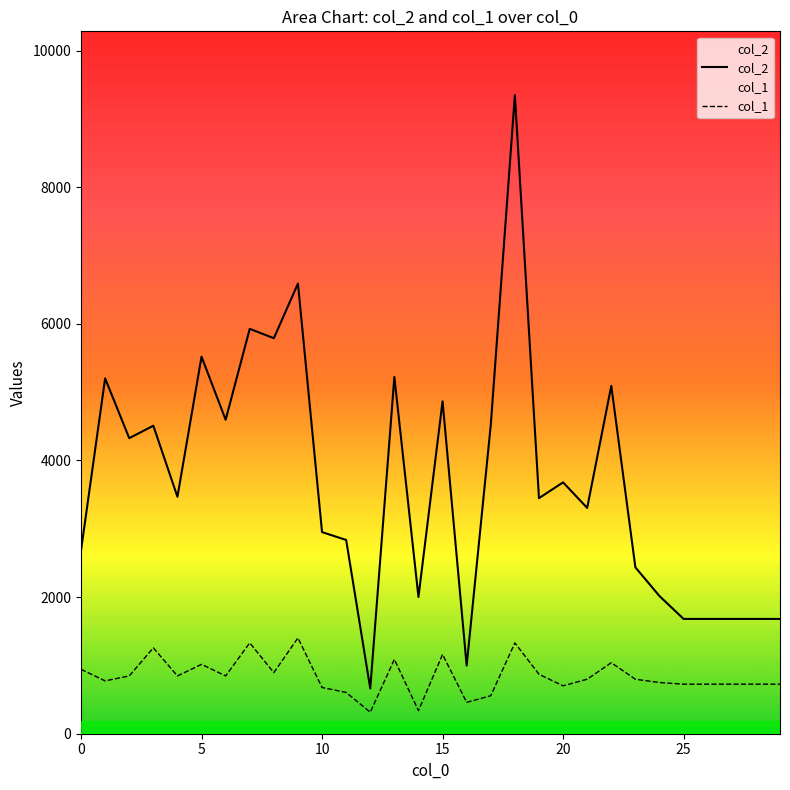

Which series changed the most between 15 and 26?

col_2